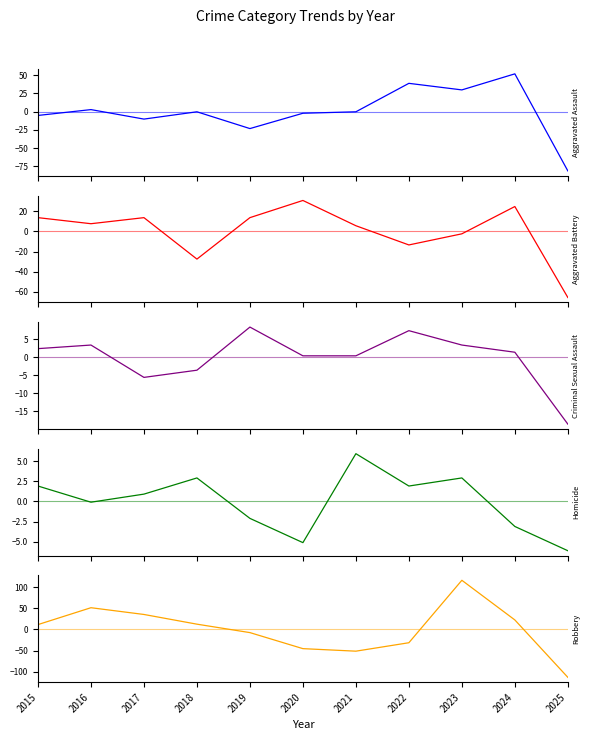

At which label does Aggravated Battery first exceed 7?

2015